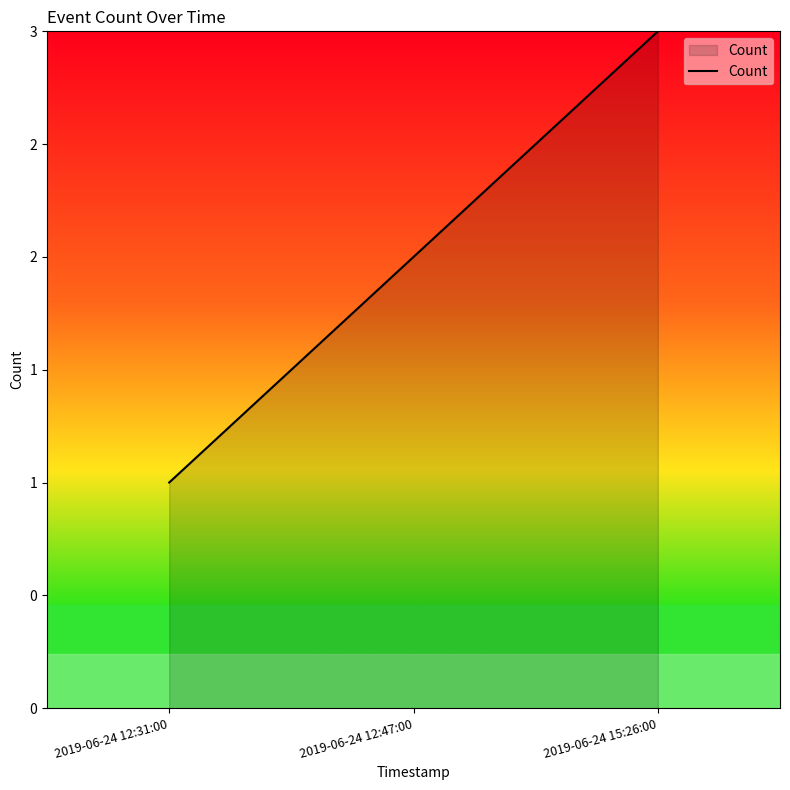

Rank the categories by value from highest to lowest.

2019-06-24 15:26:00, 2019-06-24 12:47:00, 2019-06-24 12:31:00